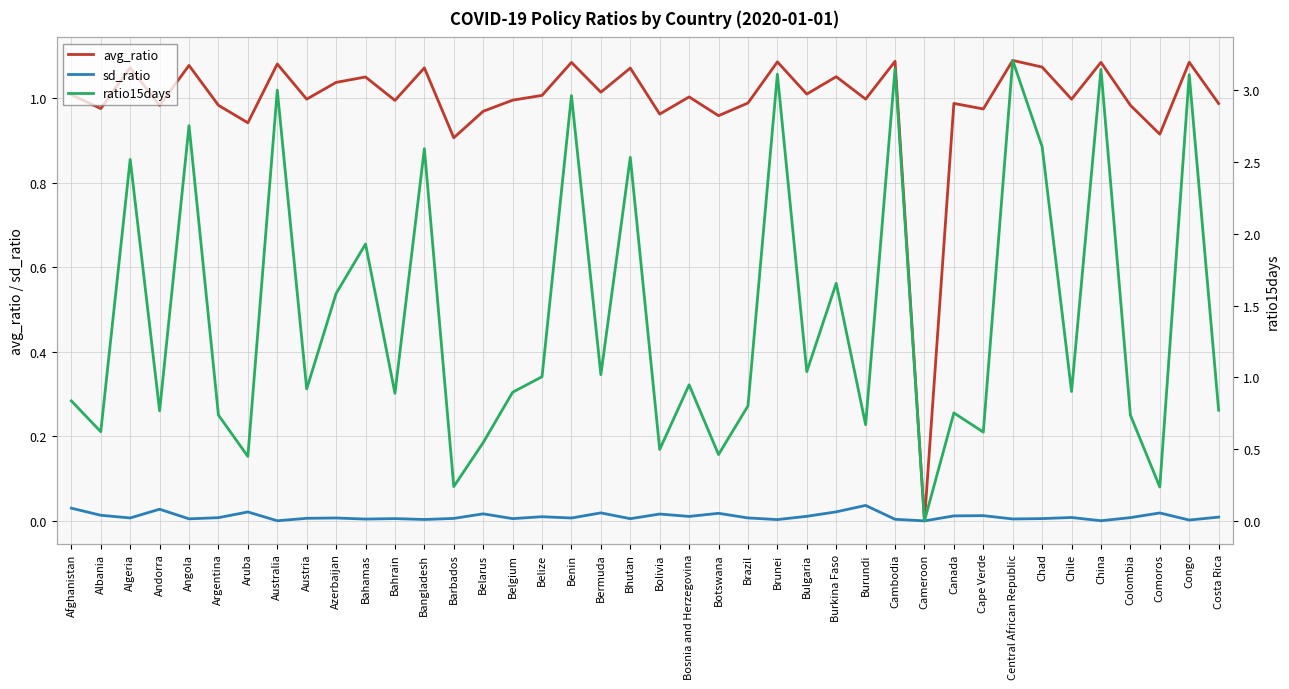

At which category does the chart reach its peak across all series?

Central African Republic